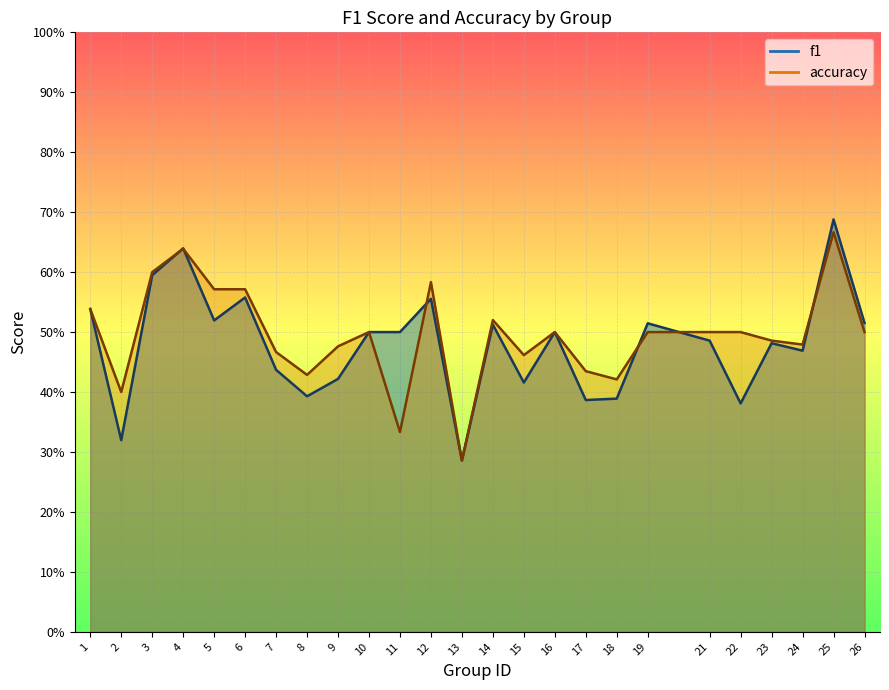

What is the total value across all series at 25?

1.4